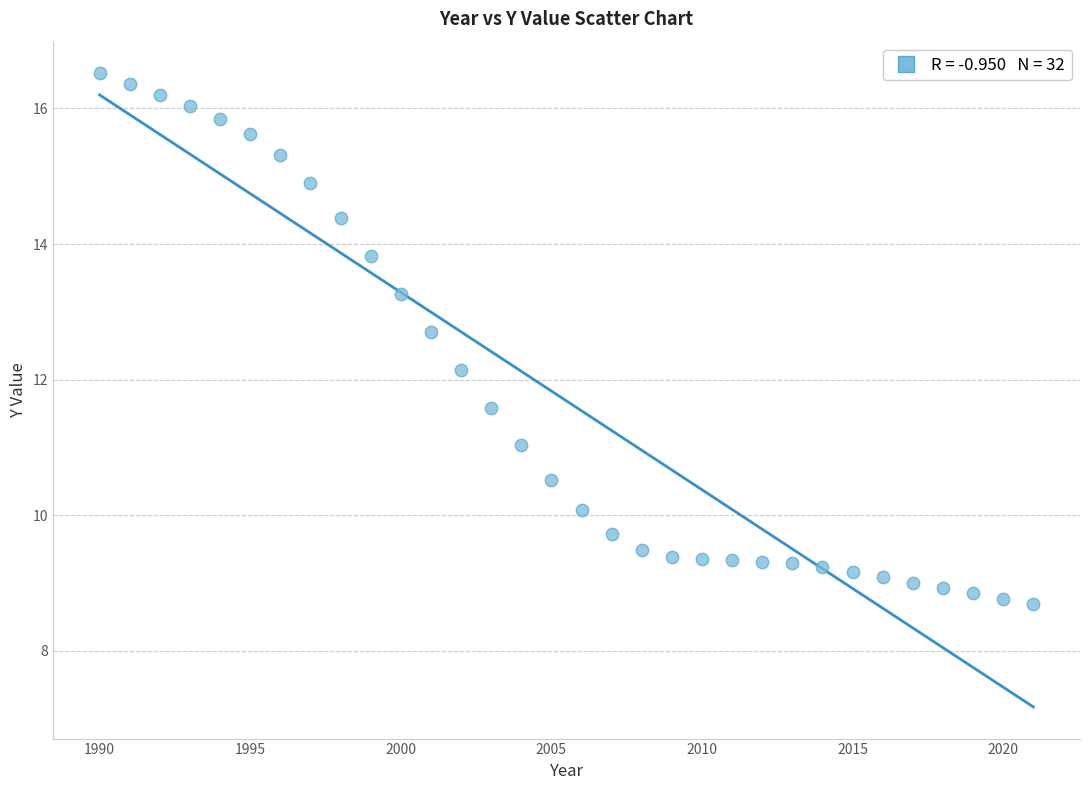

What is the range of X values (max minus min)?

31.0